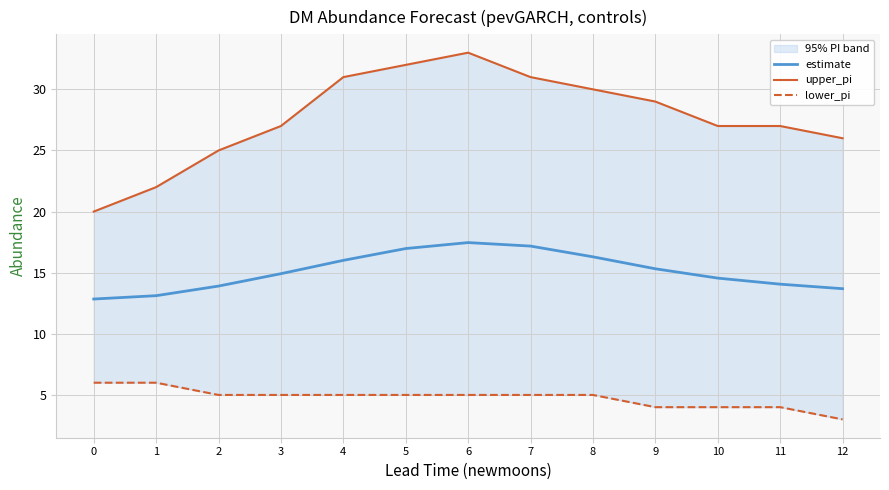

What is the sum of the lower_pi values at 10 and 3?

9.0